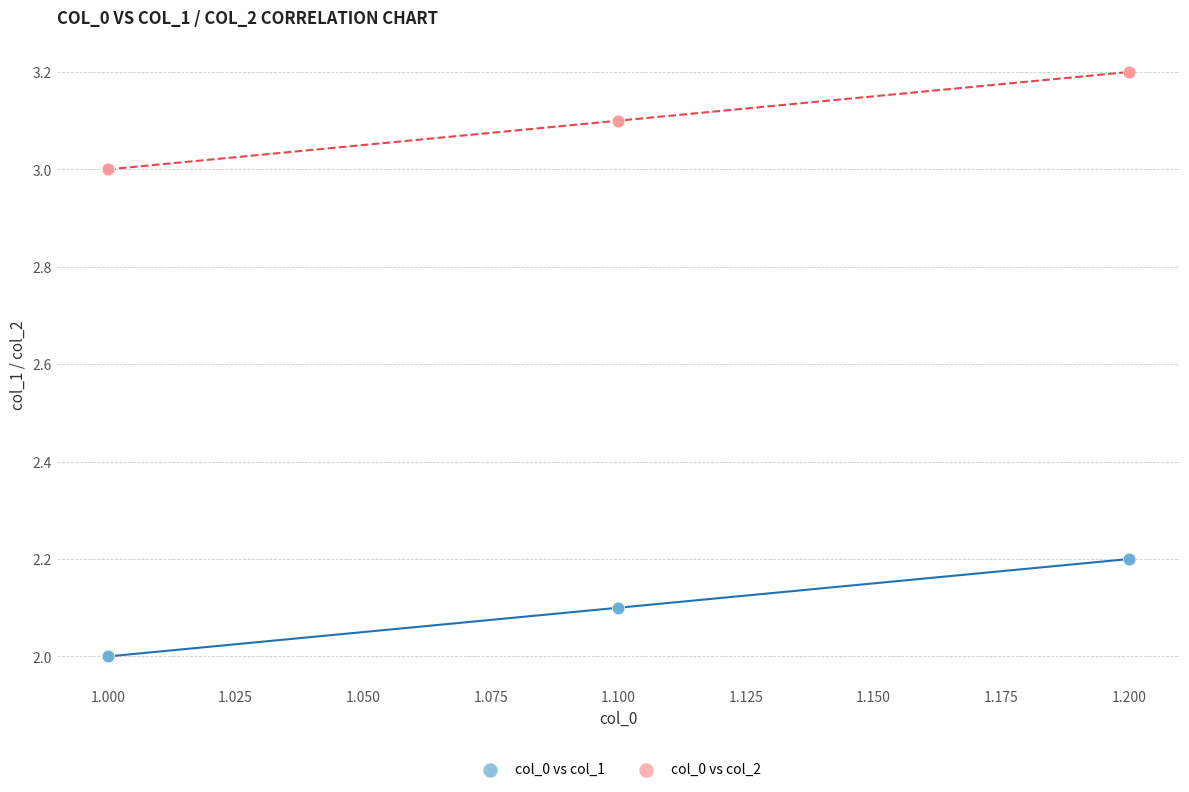

Which series reaches the maximum Y coordinate?

col_0 vs col_2